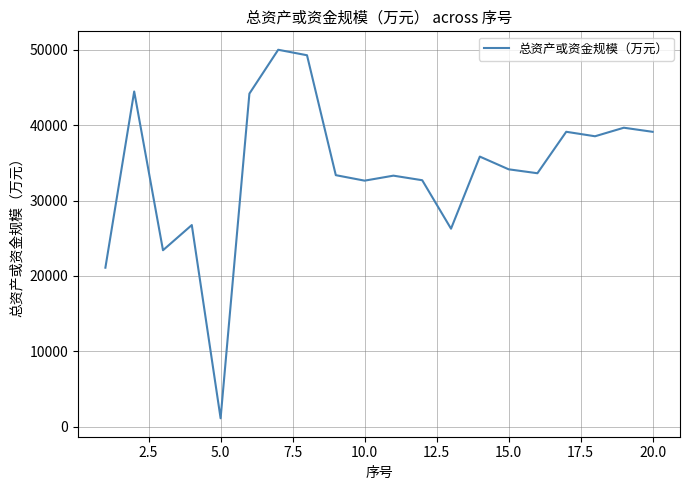

What is the maximum value shown in the chart?

50002